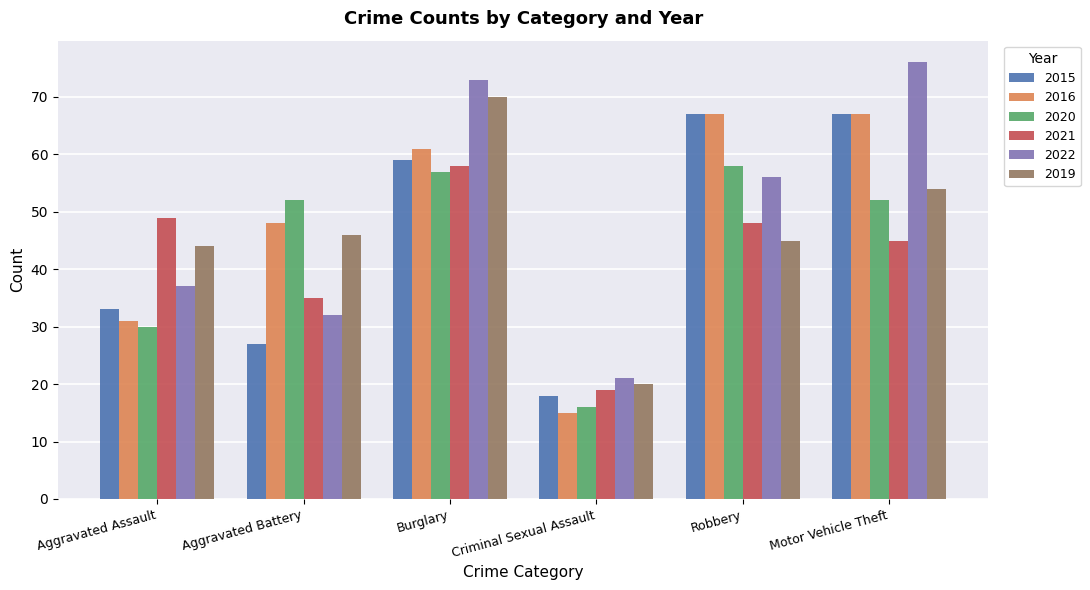

Between Burglary and Criminal Sexual Assault, which series saw the biggest shift?

2022